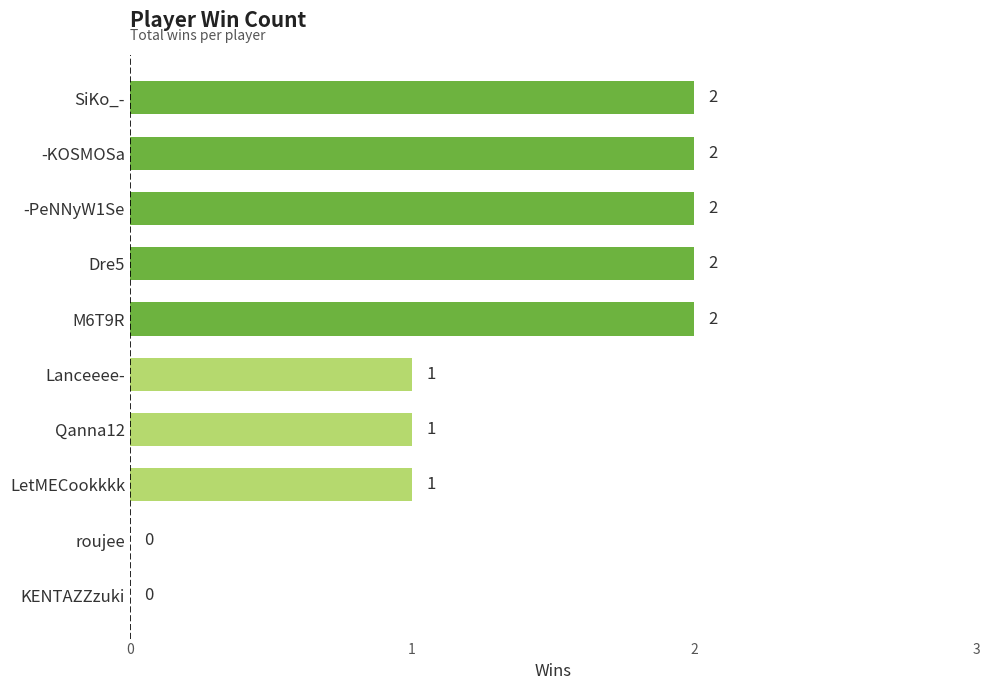

What is the ratio of the value at Qanna12 to the value at LetMECookkkk?

1.0